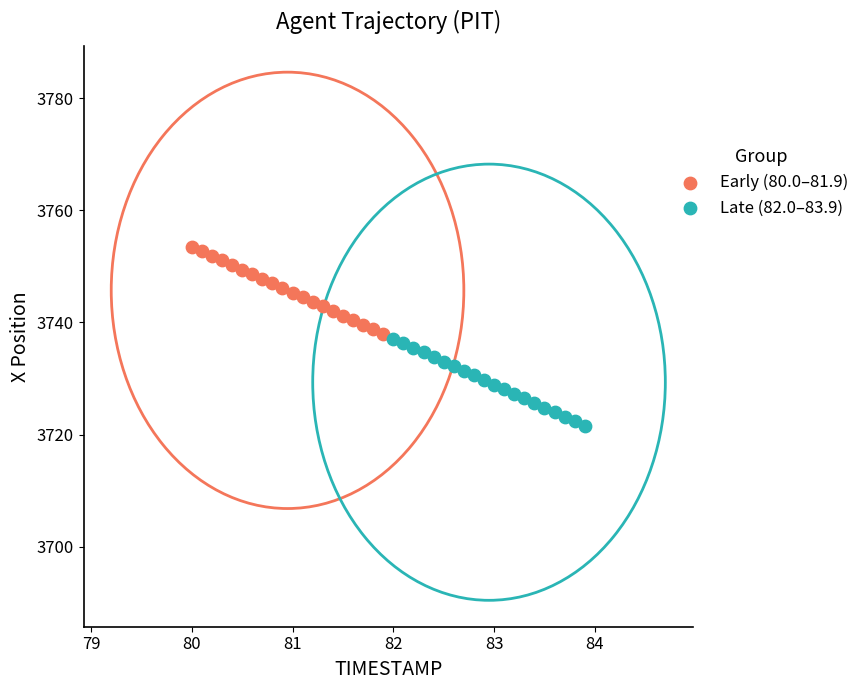

Which series contains the highest Y value?

Early (80.0–81.9)